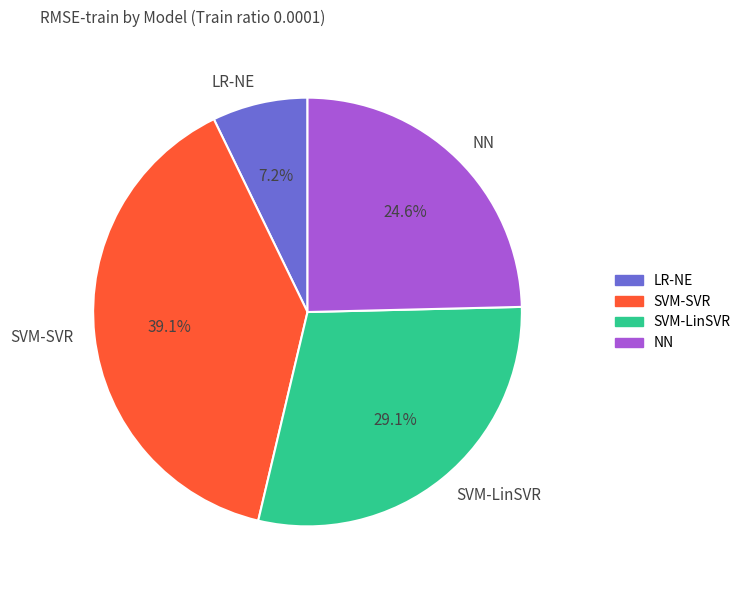

Rank the categories by value from lowest to highest.

LR-NE, NN, SVM-LinSVR, SVM-SVR